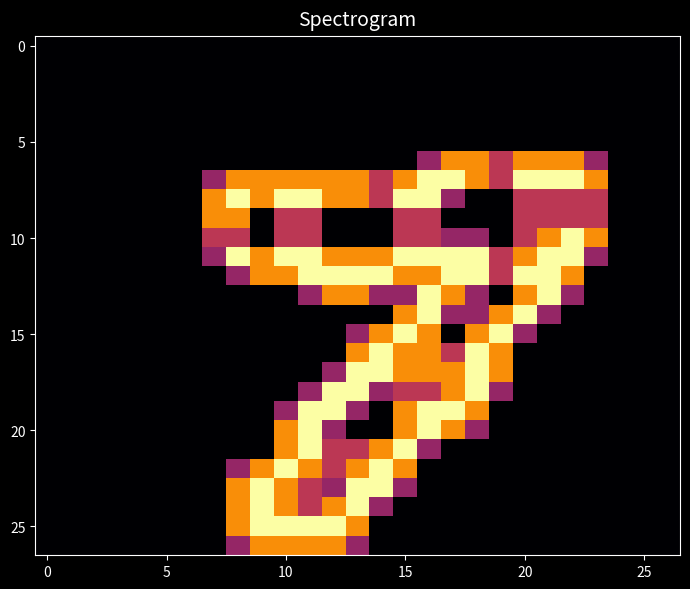

How many categories are shown in the chart?

27